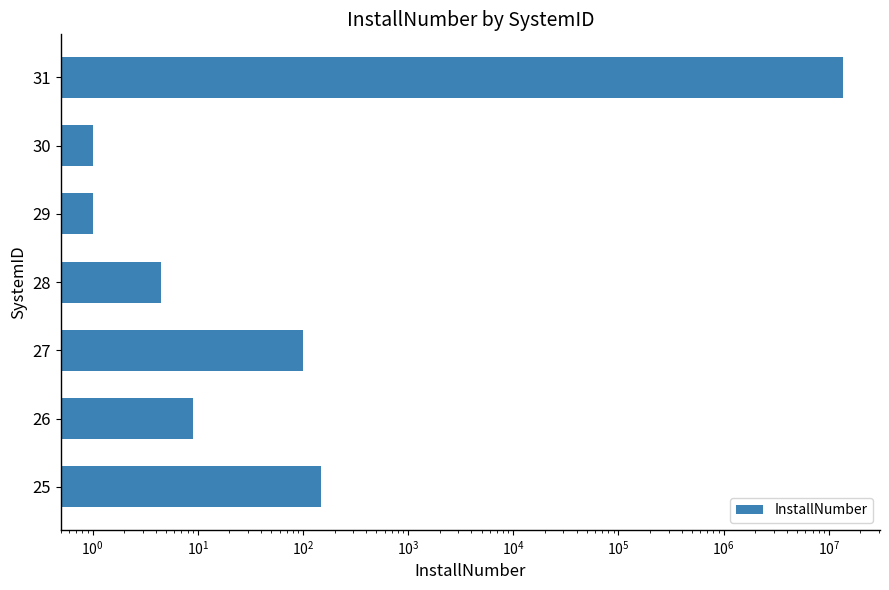

What is the greatest value displayed?

13500000.0